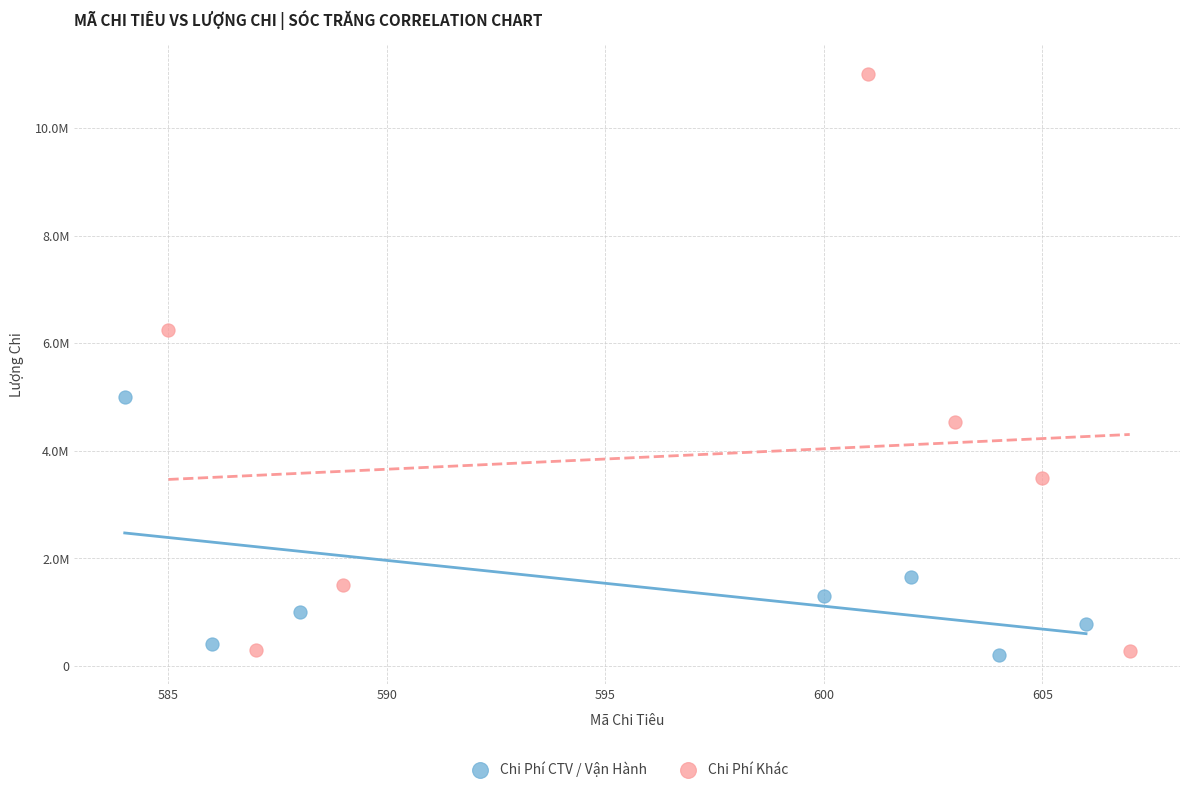

Which series has the widest spread of Y values?

Chi Phí Khác